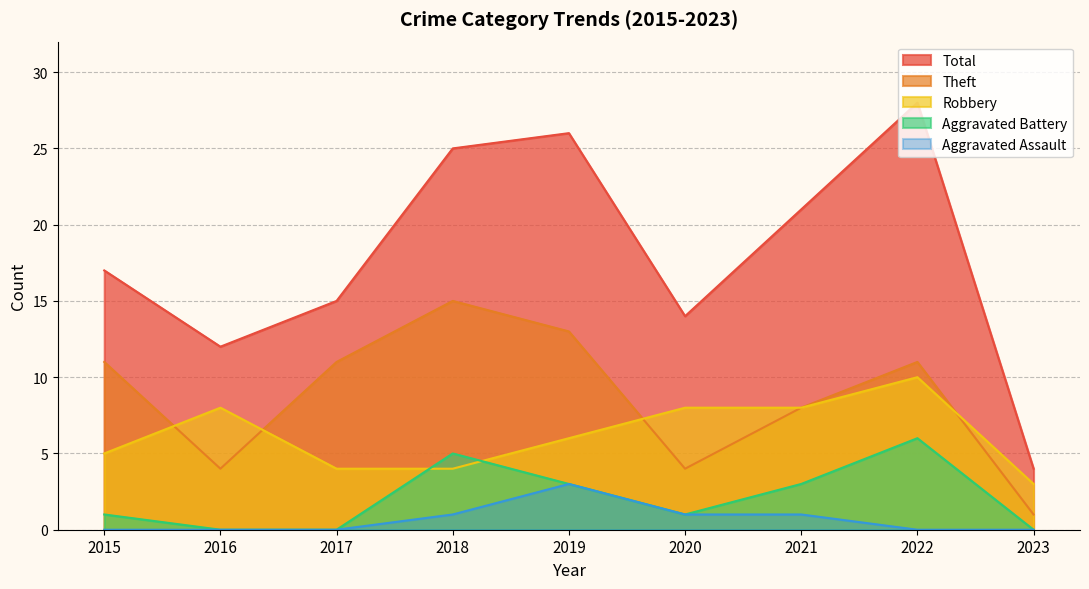

True or false: Total and Theft cross at least once.

False